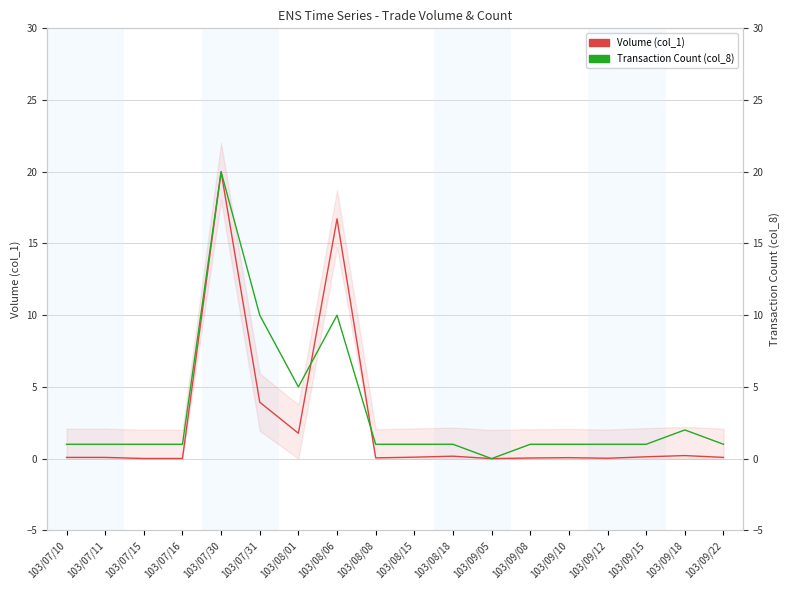

Which series has the largest total across all categories?

Transaction Count (col_8)